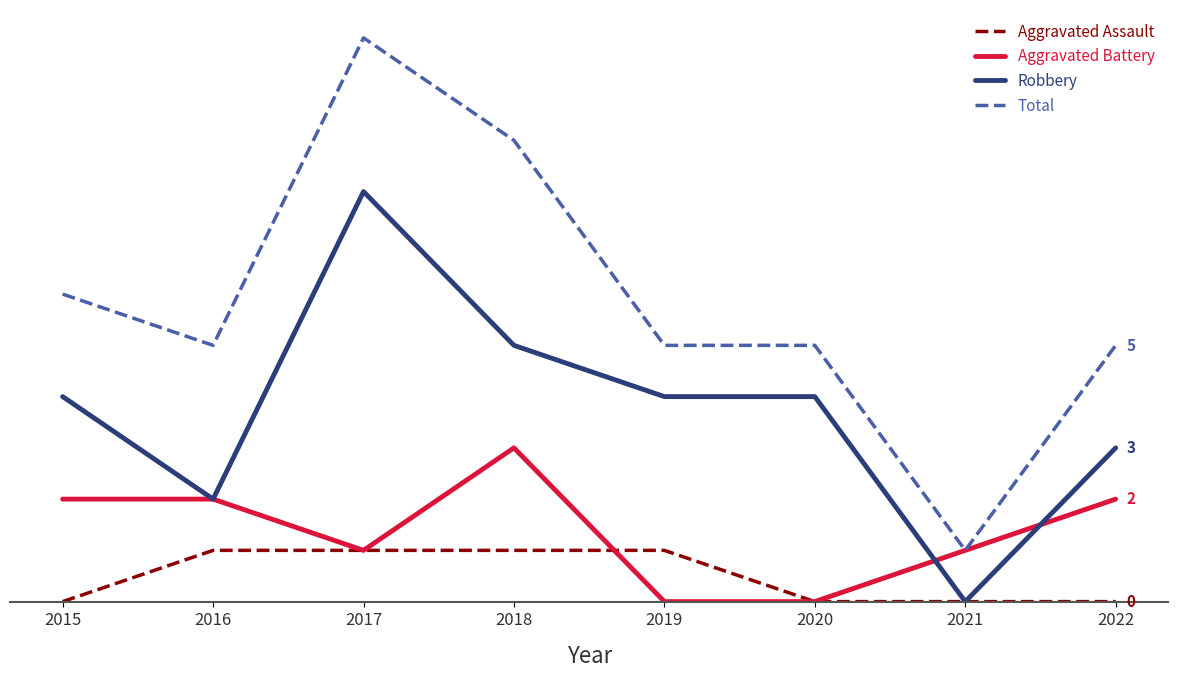

Between 2016 and 2020, which series saw the biggest shift?

Aggravated Battery